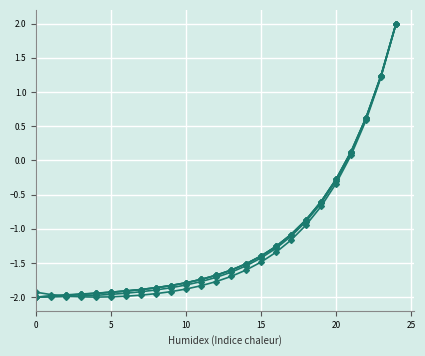

How many lines are shown in the chart?

5